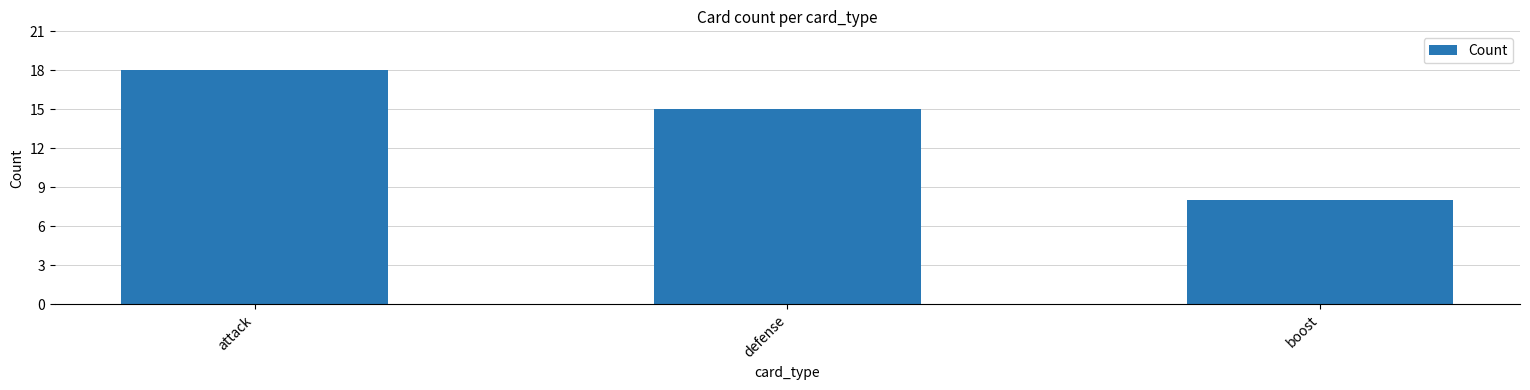

Does the chart contain stacked bars?

No